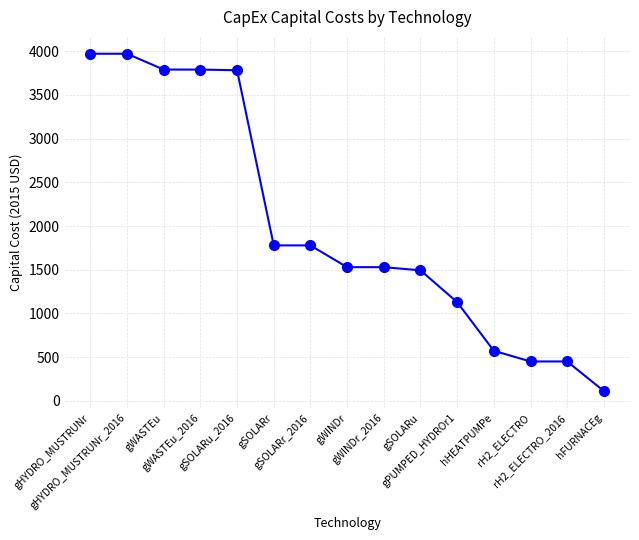

The value at gPUMPED_HYDROr1 is 1129.0. True or false?

True